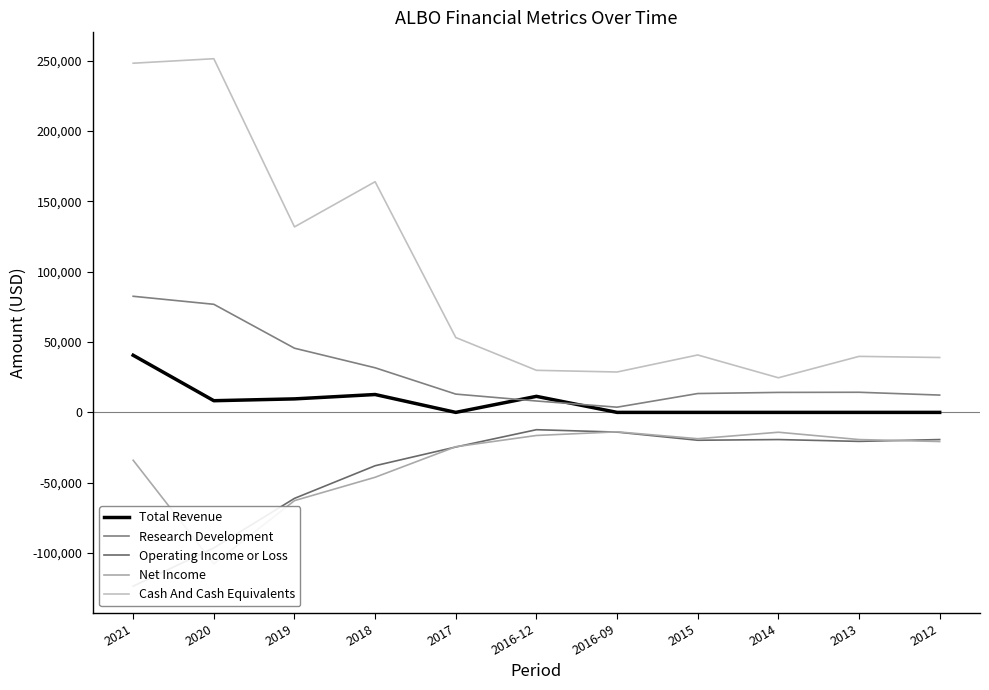

What is the label of the 11th point from the right?

2021